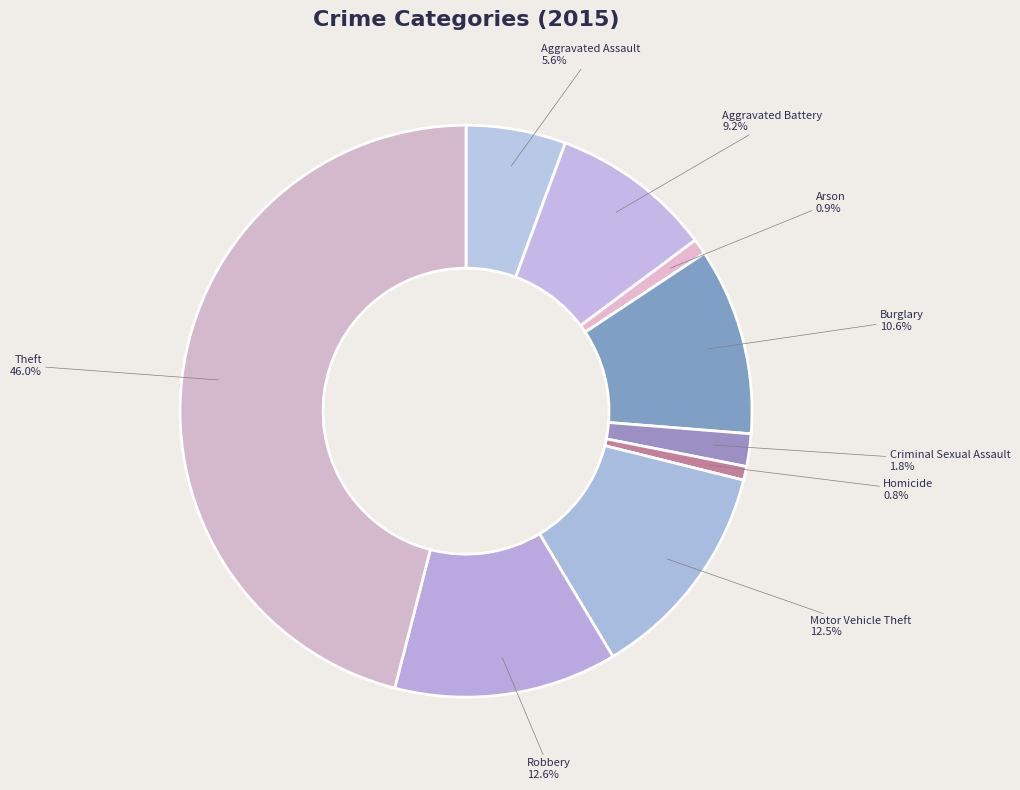

What is the ratio of the value at Burglary to the value at Arson?

11.9